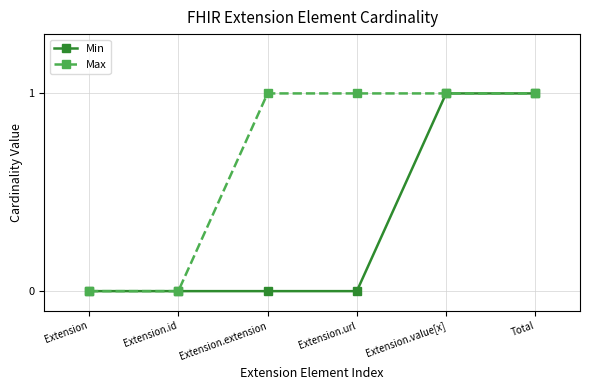

Rank the series by their average value, from lowest to highest.

Min, Max